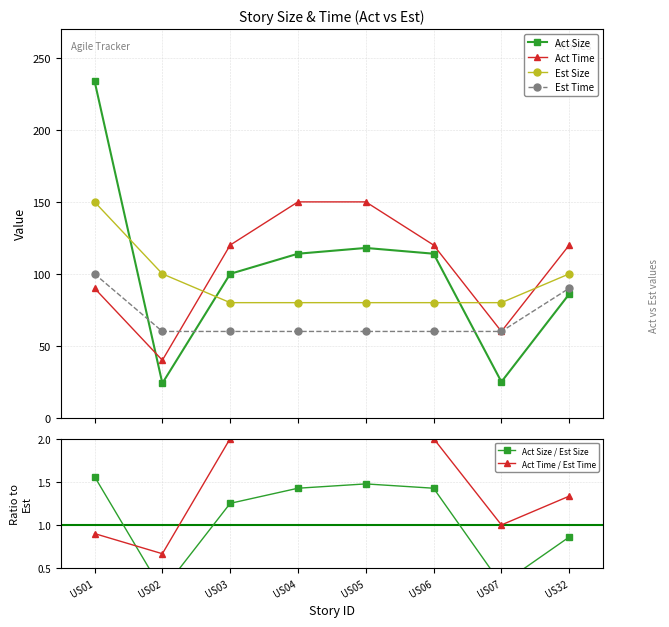

List the labels in order of Est Size value, smallest first.

US03, US04, US05, US06, US07, US02, US32, US01